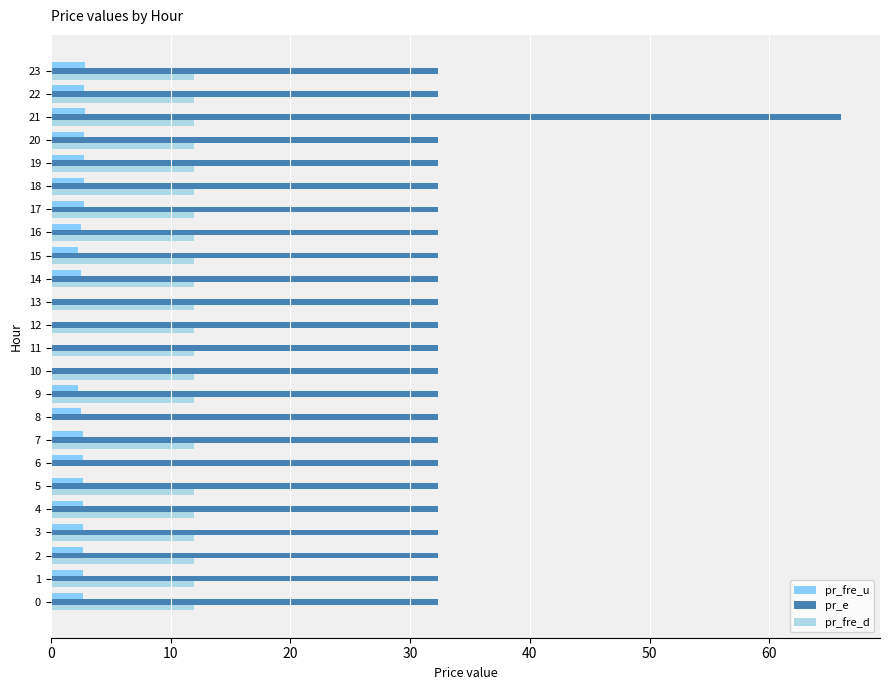

The value of pr_e at 19 is 46.5. True or false?

False